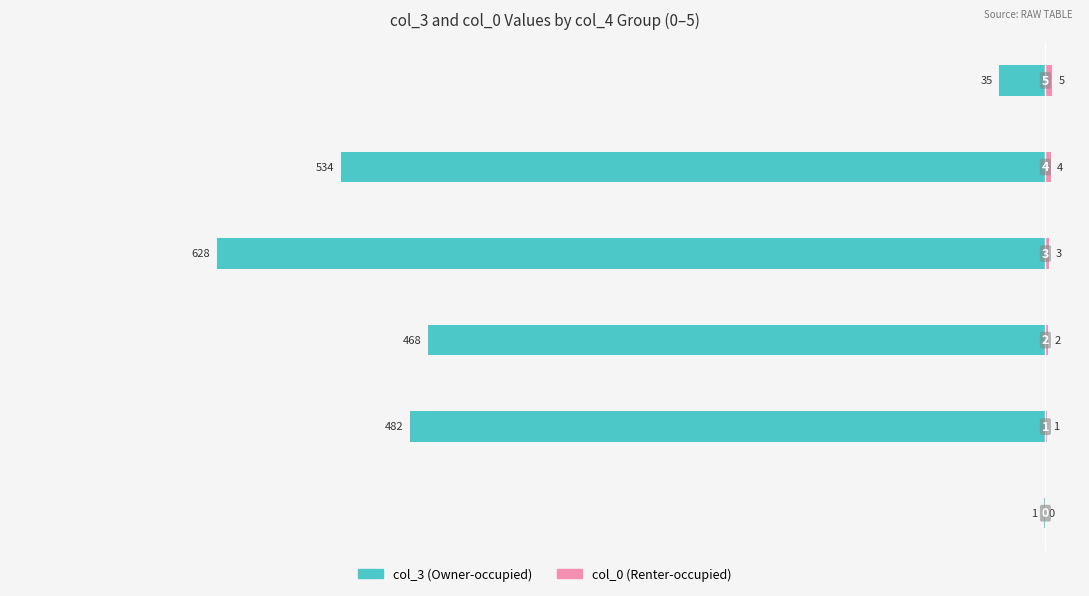

Reading right to left, list all the values displayed in this chart.

col_3 (Owner-occupied): -35	-534	-628	-468	-482	-1
col_0 (Renter-occupied): 5	4	3	2	1	0